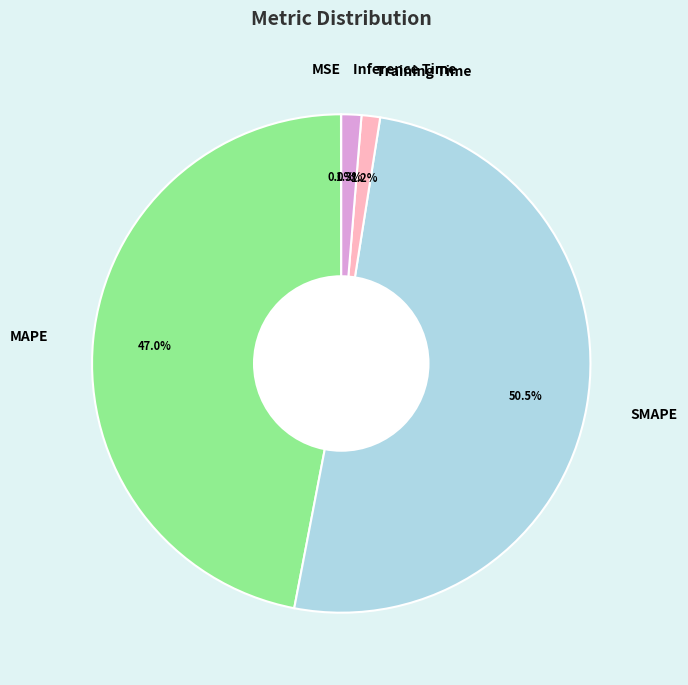

Is there any slice that represents more than half of the pie?

Yes